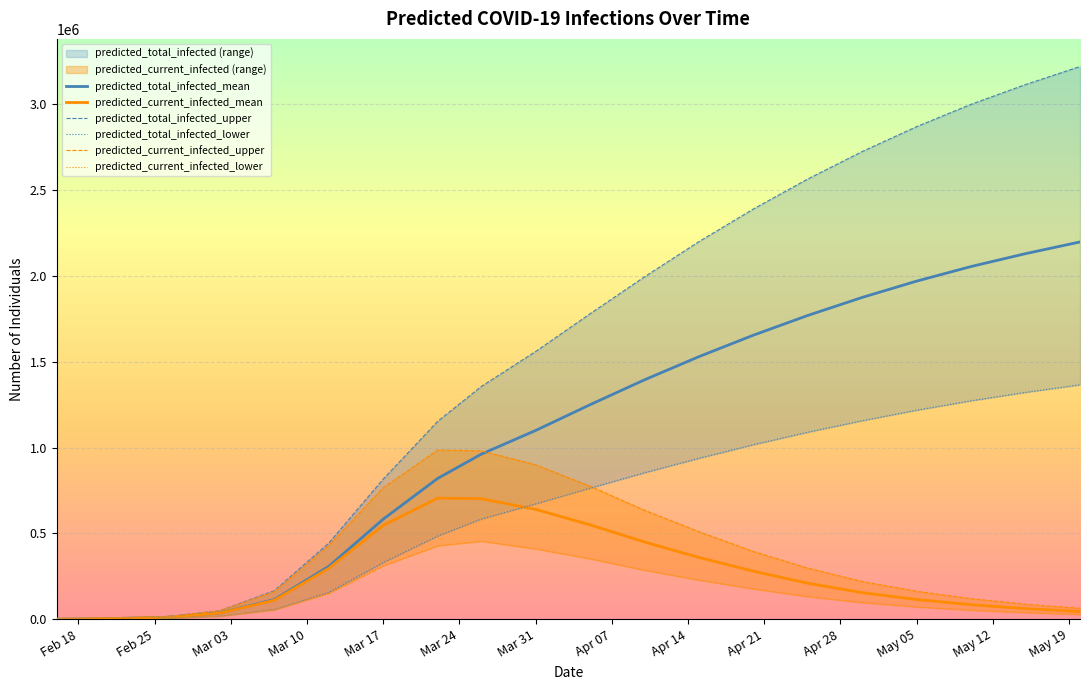

What is the sum of all predicted_current_infected_mean values?

5366880